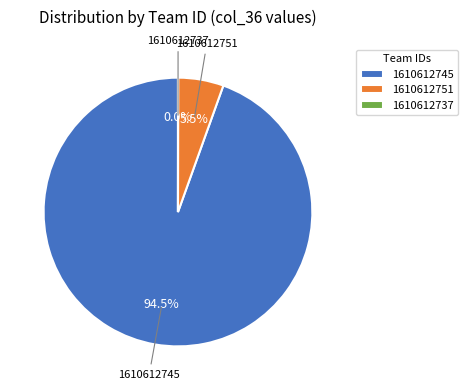

Which category has the biggest portion of the pie?

1610612745